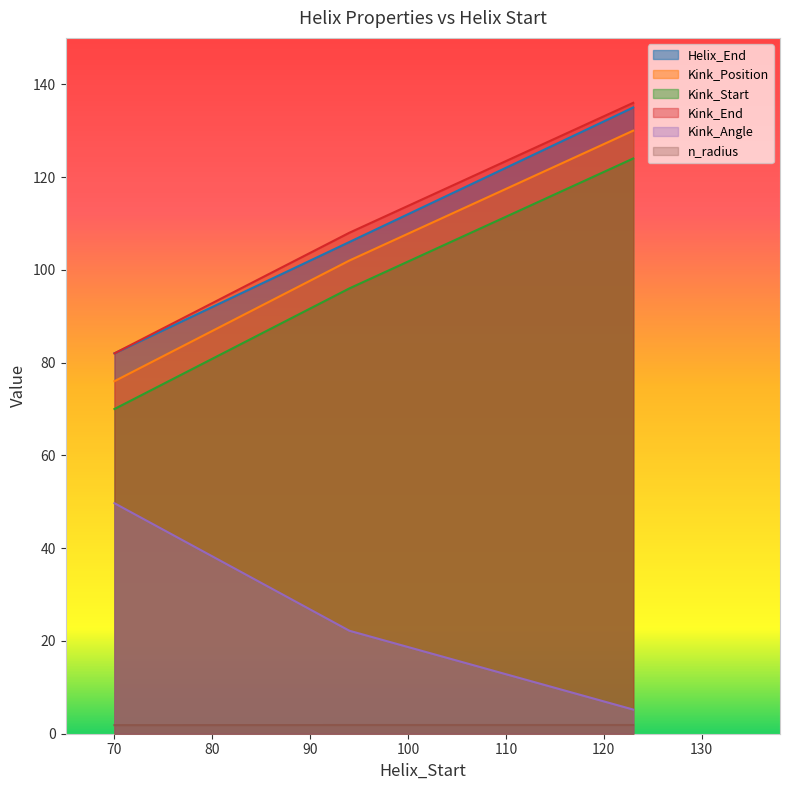

At which label does Helix_End reach its minimum?

70